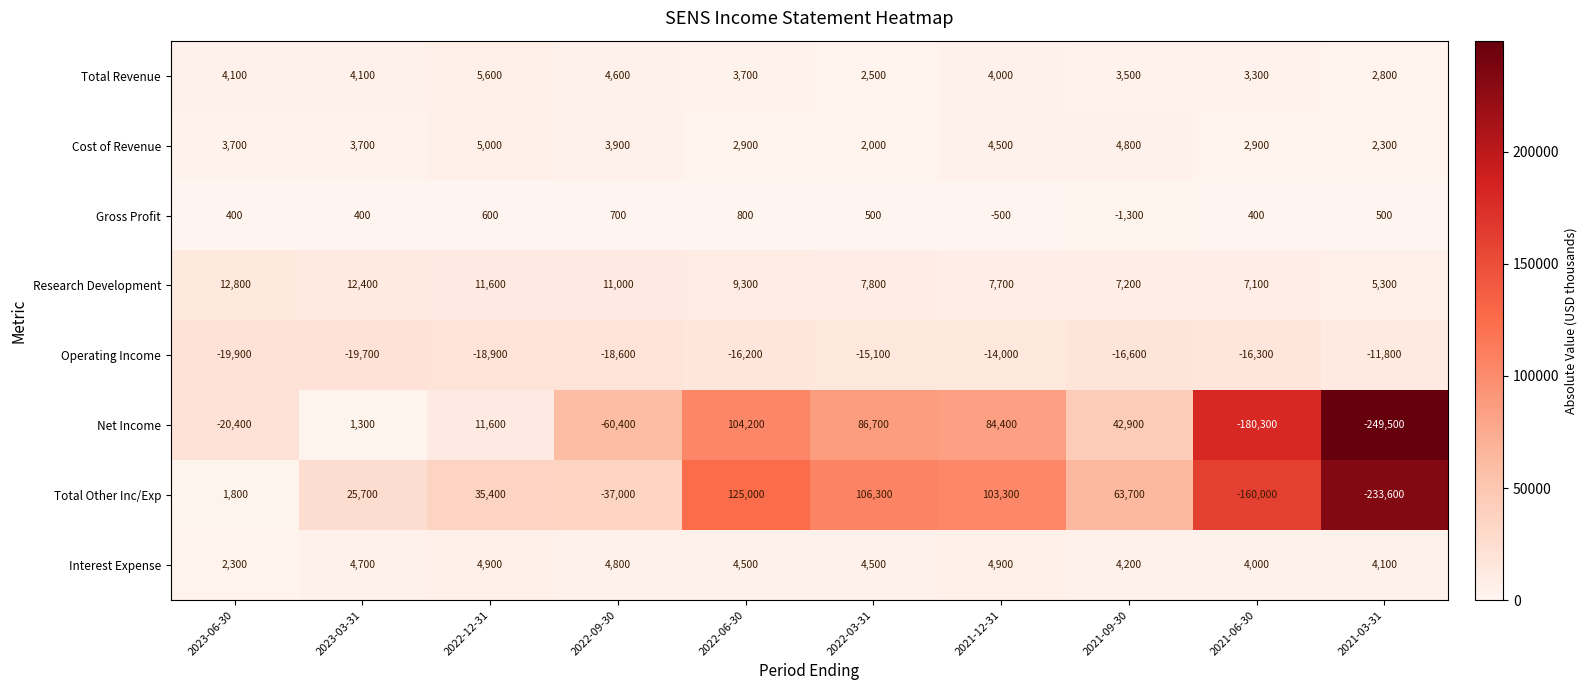

Rank the series at 2022-09-30 from highest to lowest value.

Research Development, Interest Expense, Total Revenue, Cost of Revenue, Gross Profit, Operating Income, Total Other Inc/Exp, Net Income